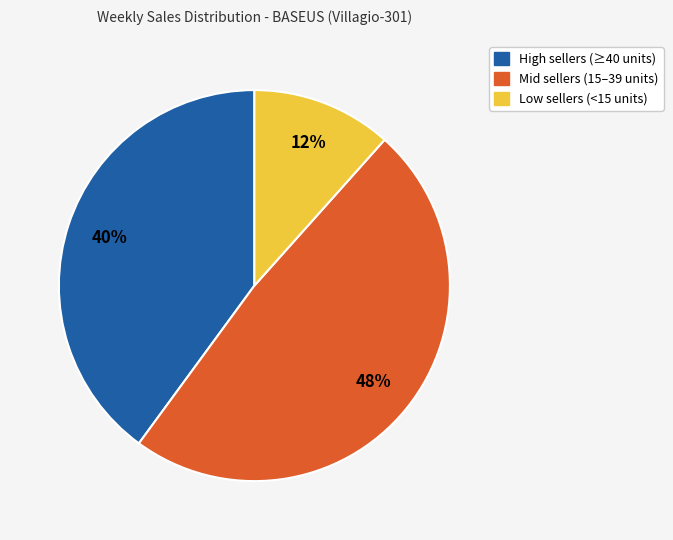

Does any single category account for the majority?

No